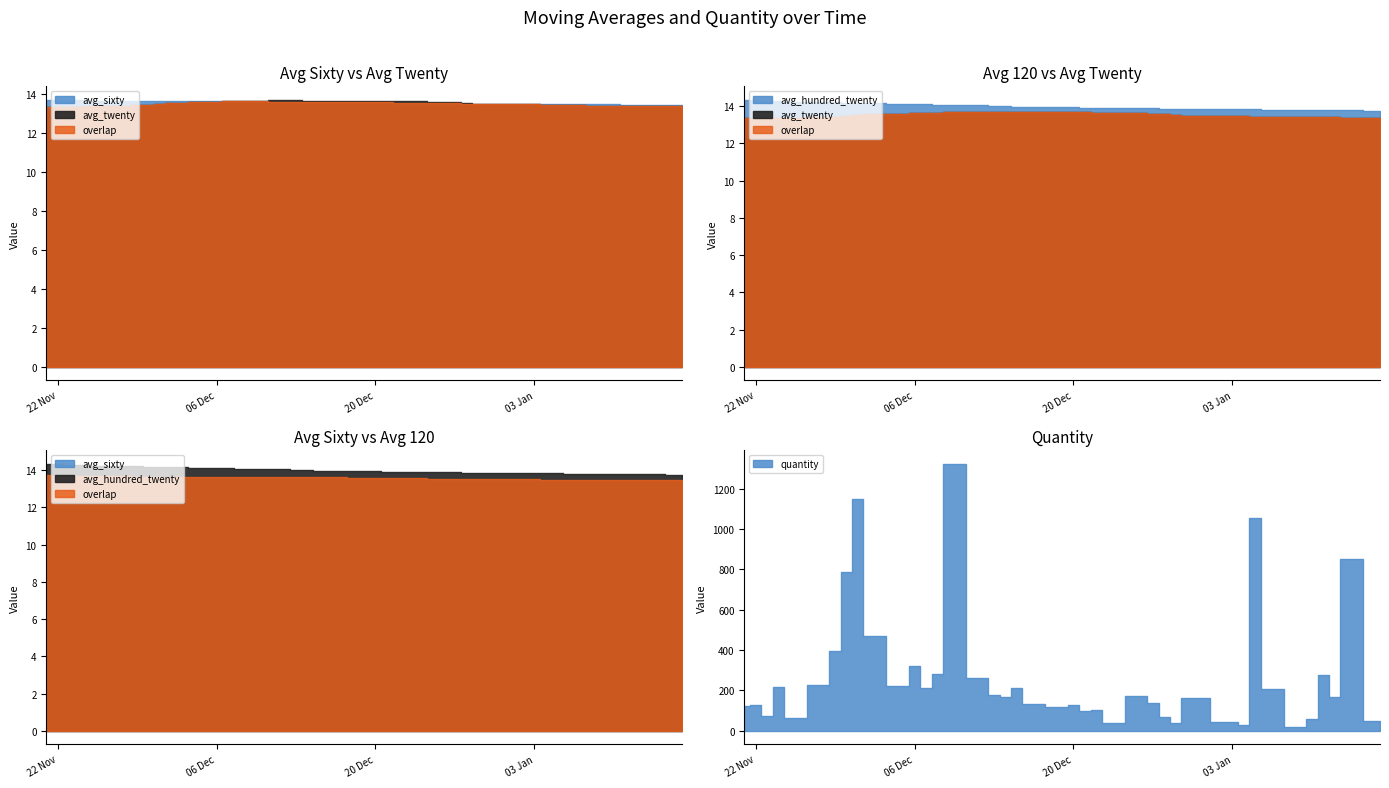

True or false: avg_sixty and avg_hundred_twenty cross at least once.

False